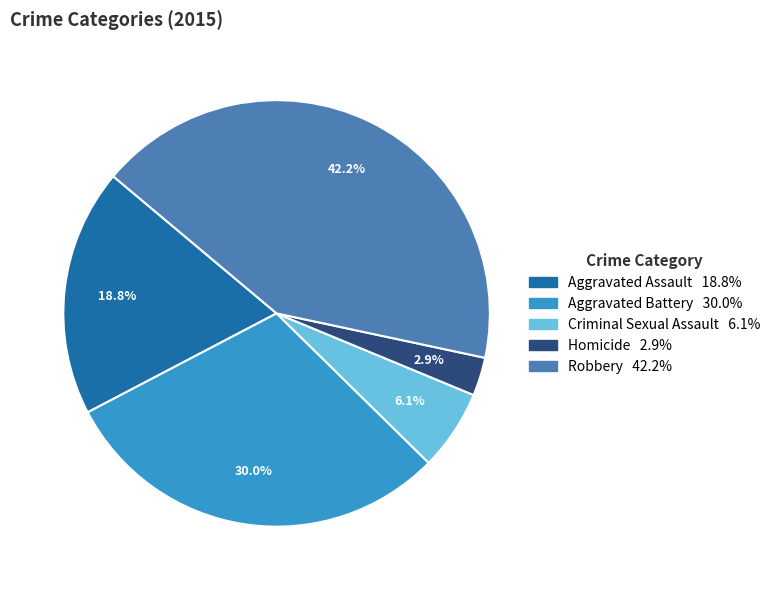

What is the ratio of the value at Criminal Sexual Assault to the value at Aggravated Battery?

0.2